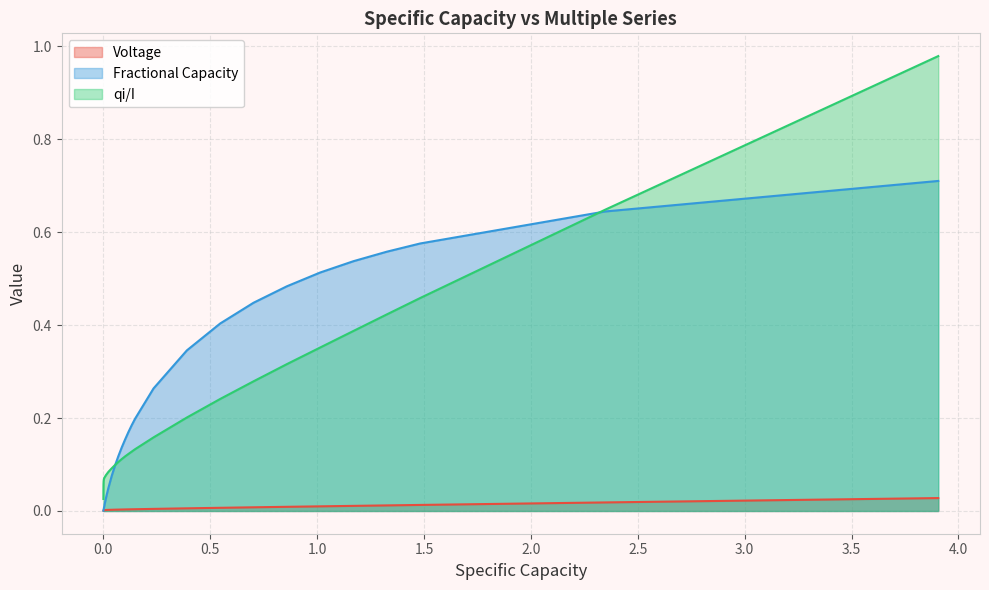

Rank the series by their maximum value, from lowest to highest.

Voltage, Fractional Capacity, qi/I